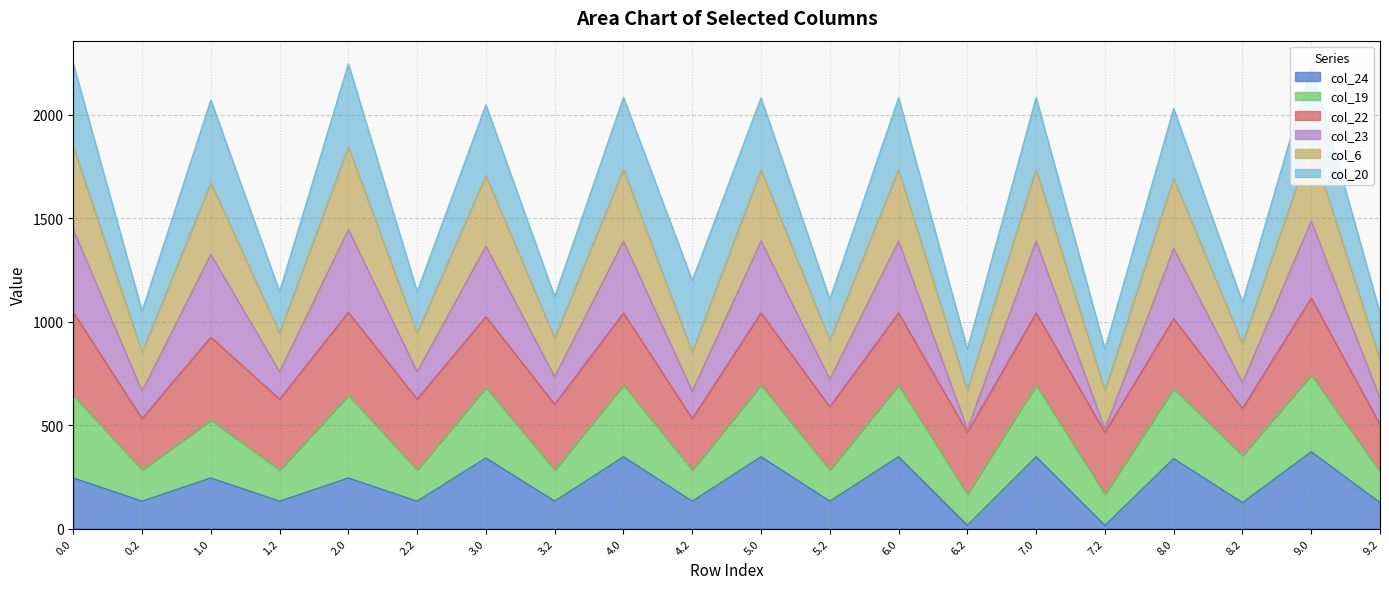

What are all the series names shown in the legend?

col_24, col_19, col_22, col_23, col_6, col_20